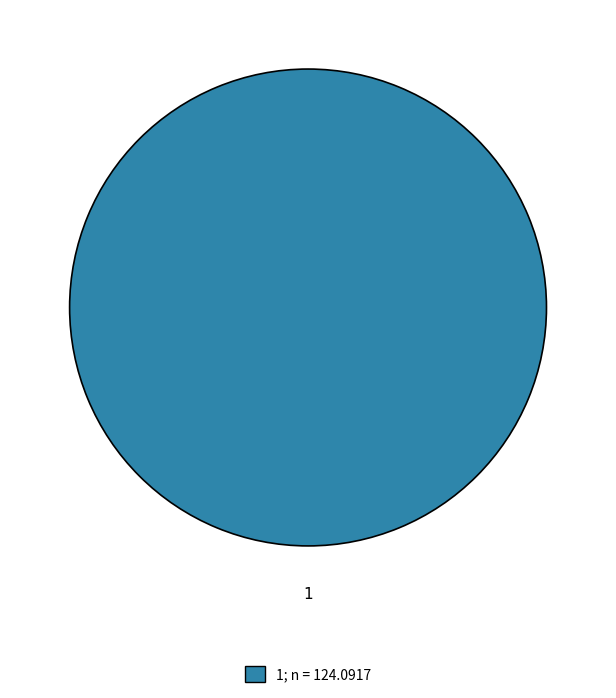

The 1 slice represents 100% of the pie. True or false?

True